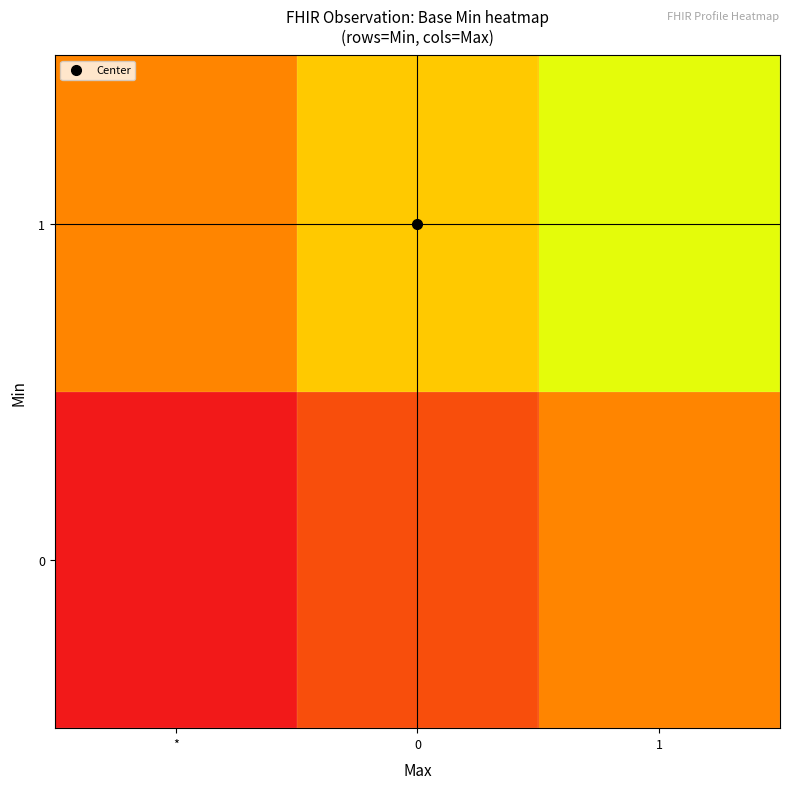

Reading left to right, extract all data points from this chart.

0: *=0.0	0=0.2	1=0.3
1: *=0.3	0=0.5	1=0.7